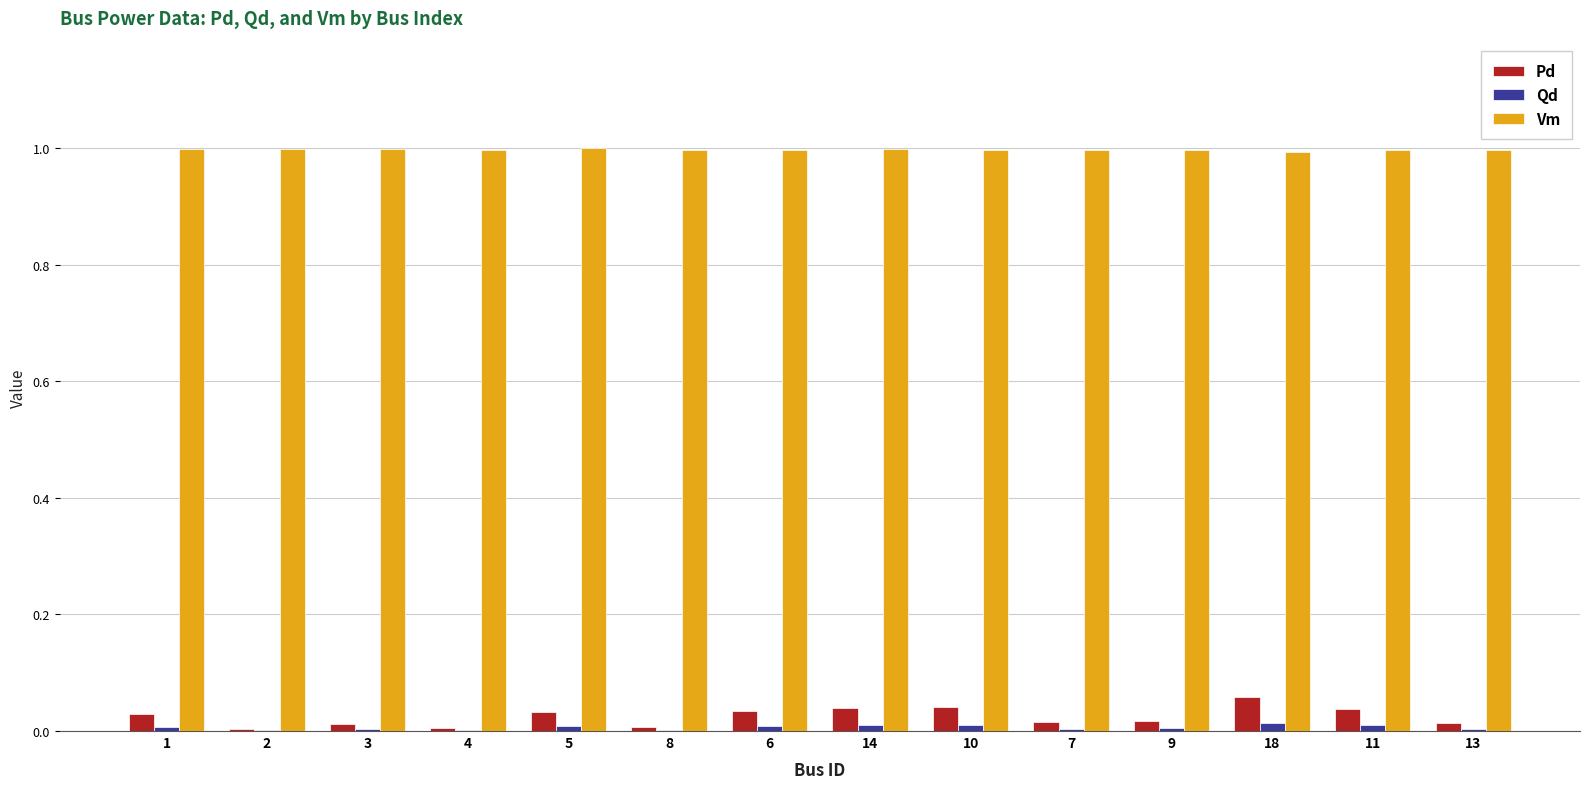

The value of Vm at 7 is 1.7. True or false?

False